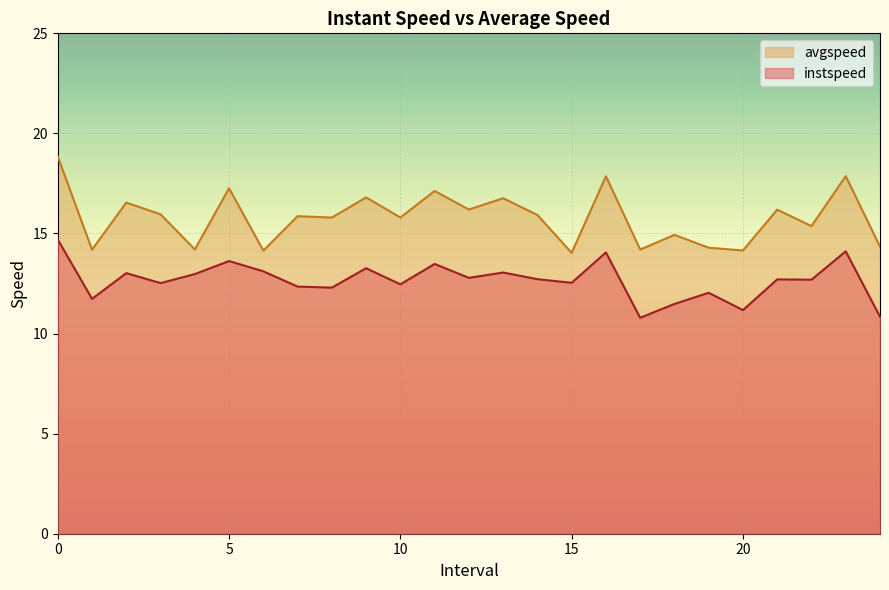

In instspeed, how many points are higher than both neighbors (excluding endpoints)?

9